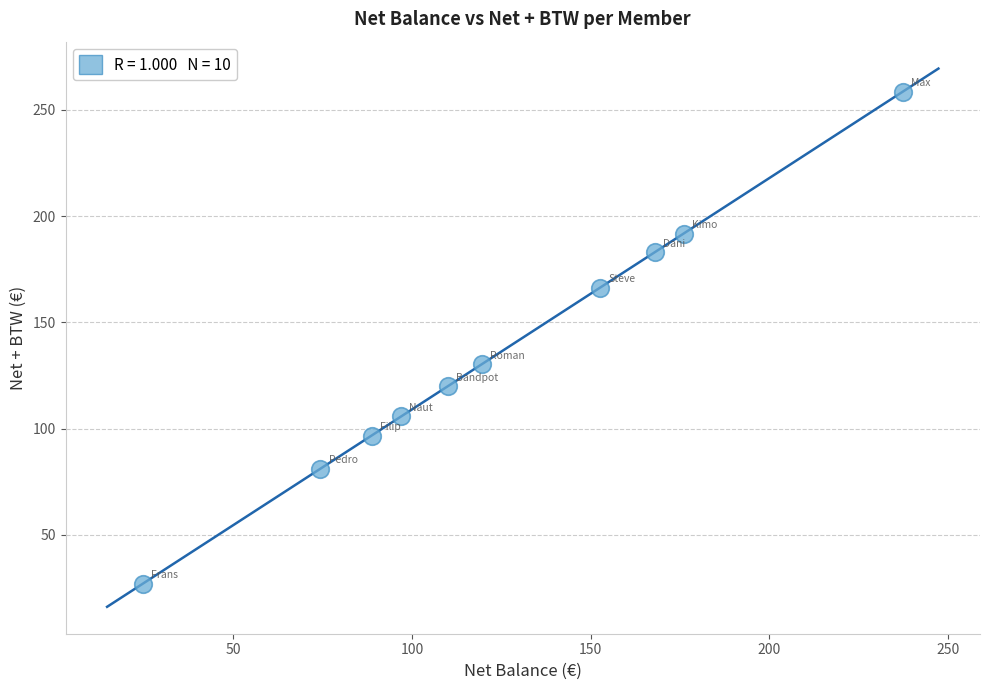

What Y value in the scatter plot is closest to 142?

130.3